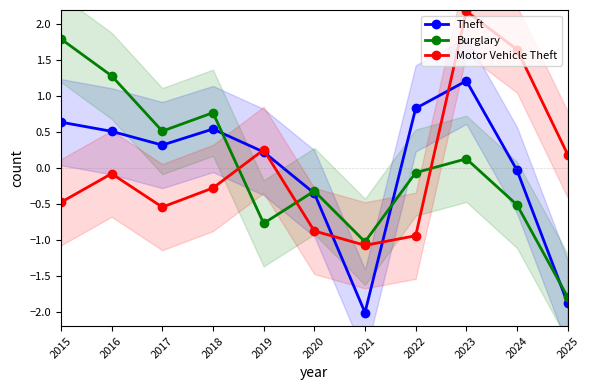

What is the lowest value of the Motor Vehicle Theft series?

-1.1